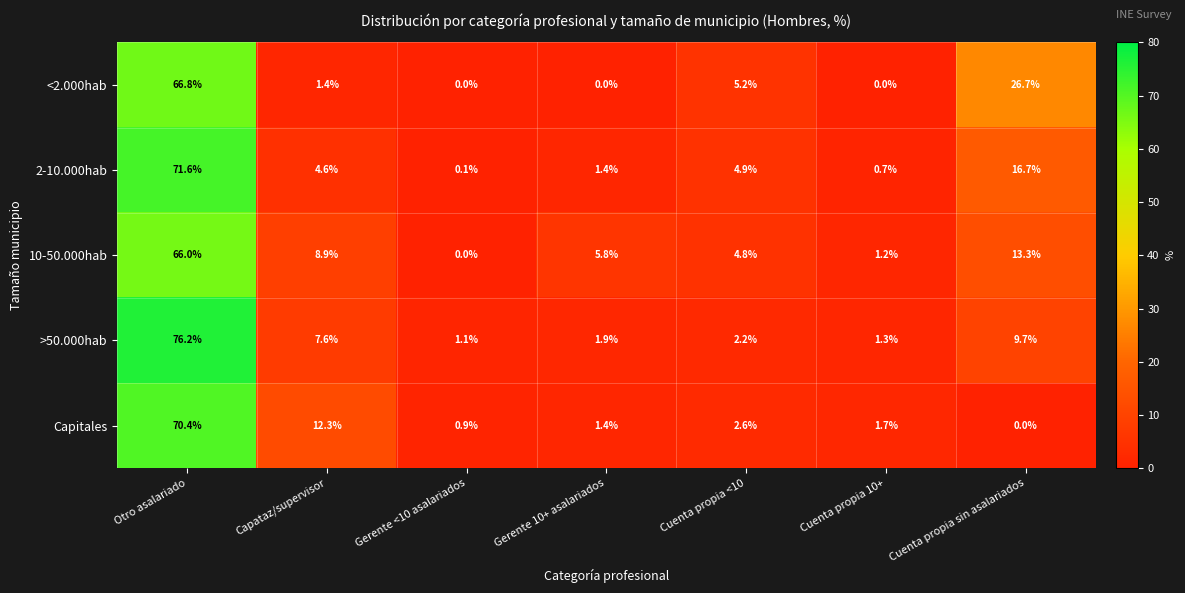

The value of >50.000hab at Gerente <10 asalariados is 1.5. True or false?

False